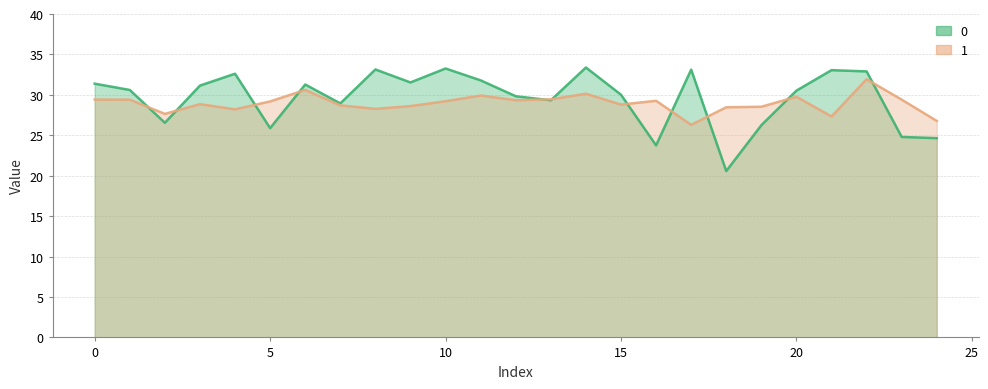

At which label does 0 reach its peak?

14